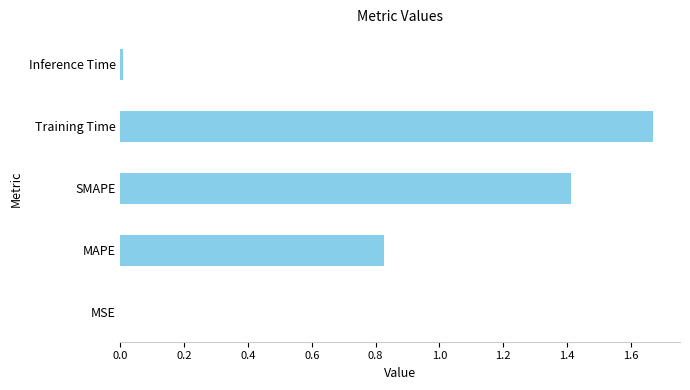

At which category does the chart reach its peak across all series?

Training Time